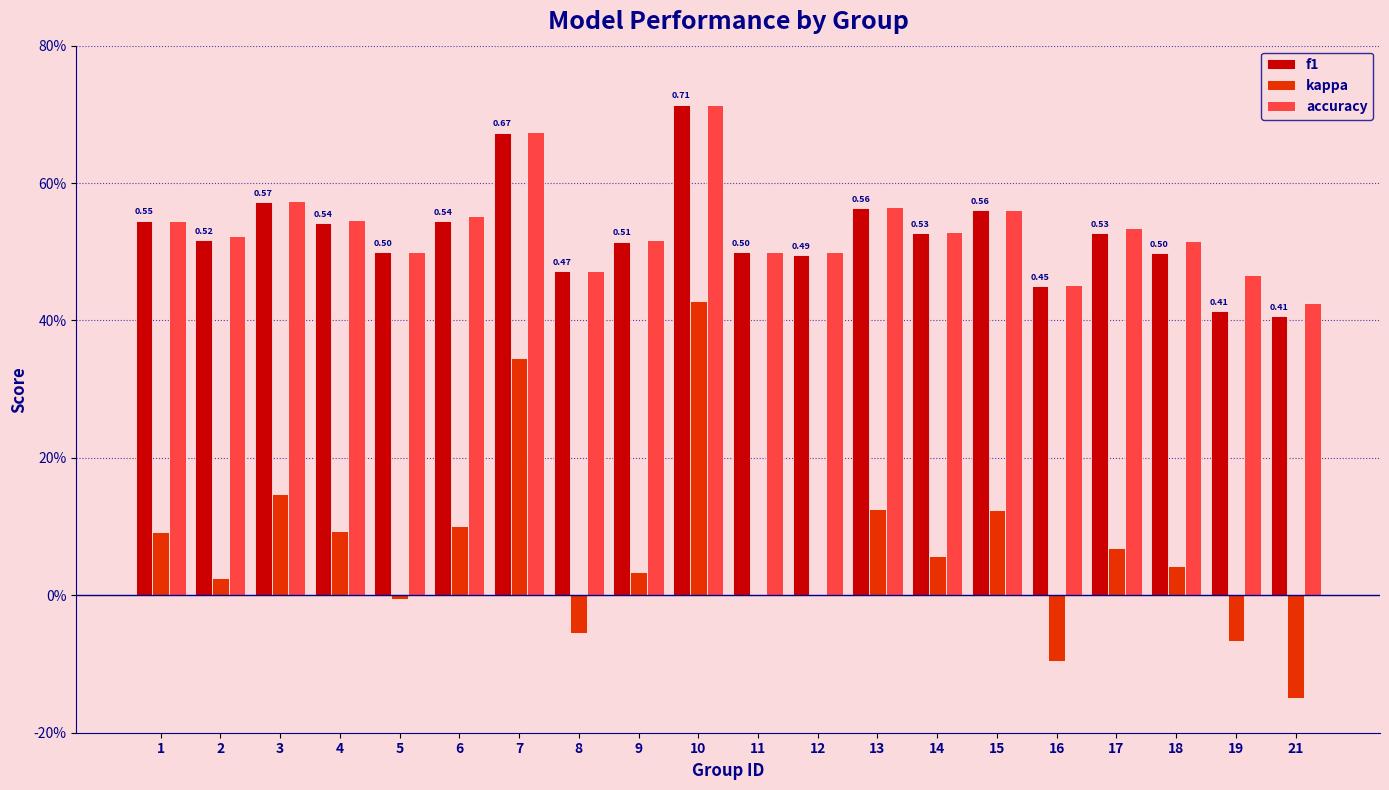

Is the value of accuracy at 14 greater than the value of f1 at 14?

Yes